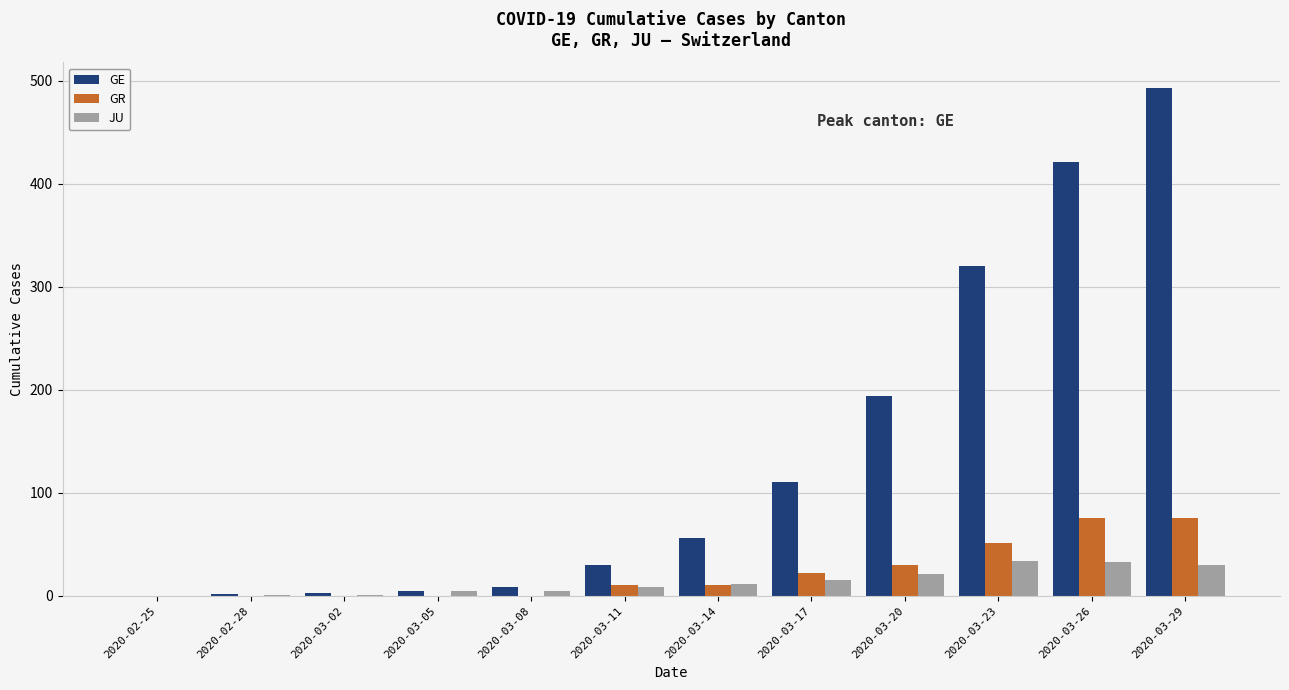

How many GR values are between 0 and 51?

10